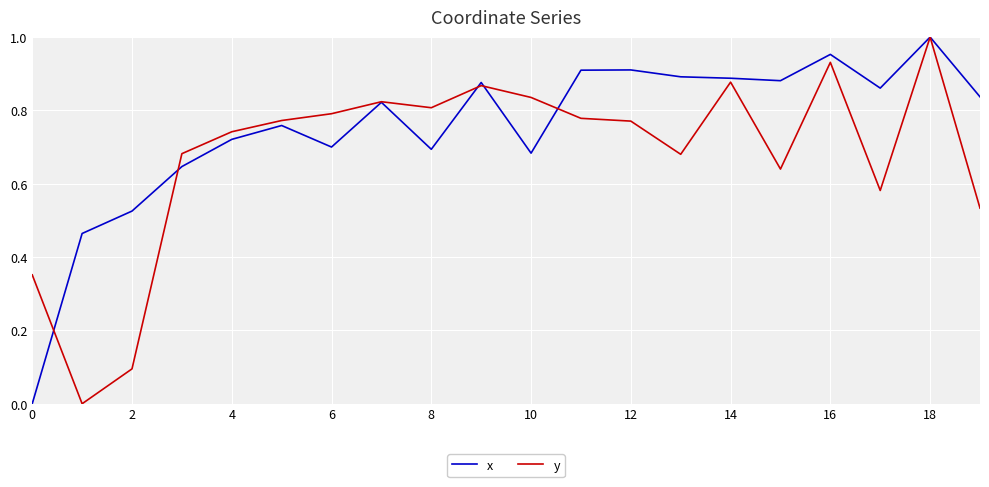

Rank the series by their average value, from lowest to highest.

y, x